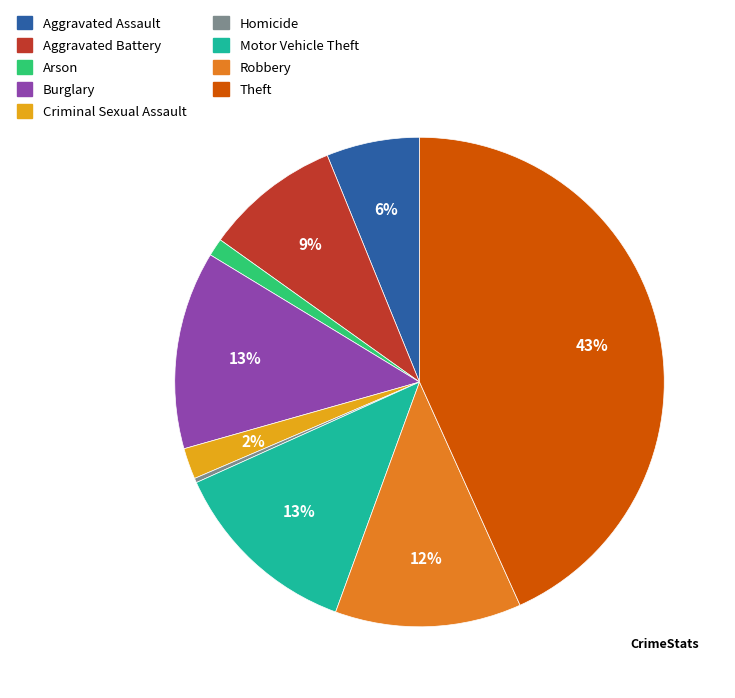

To the nearest percent, what is the difference between the Arson and Motor Vehicle Theft slice percentages?

12%